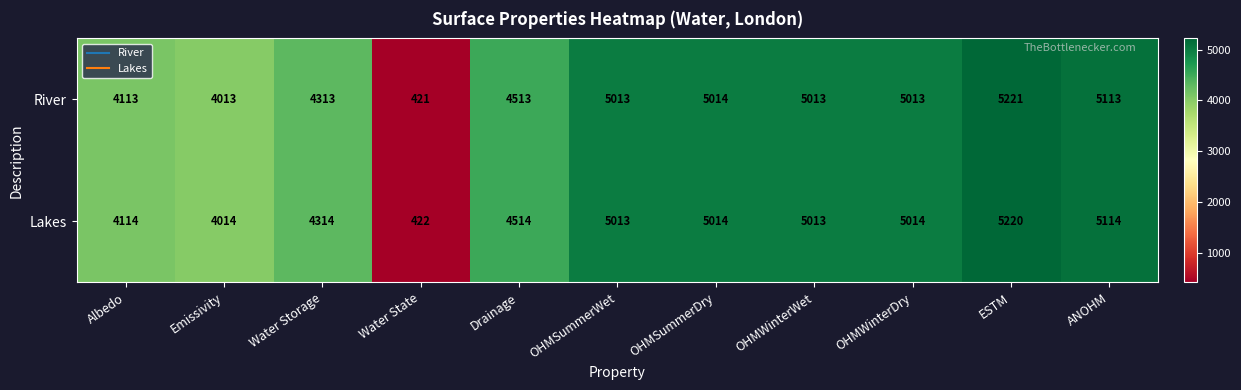

Is it true that River equals 2486 at Drainage?

False